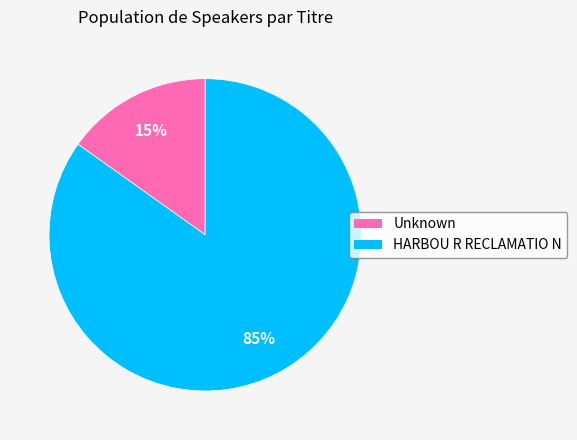

To the nearest percent, what is the combined percentage of HARBOU R RECLAMATIO N and Unknown?

100%